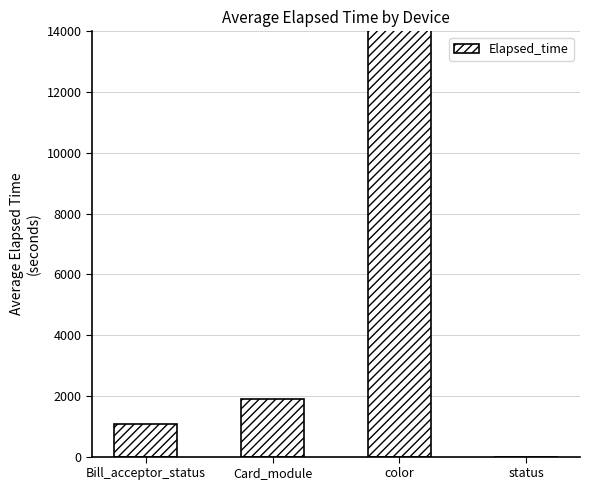

Is it true that the value at status is 0?

True